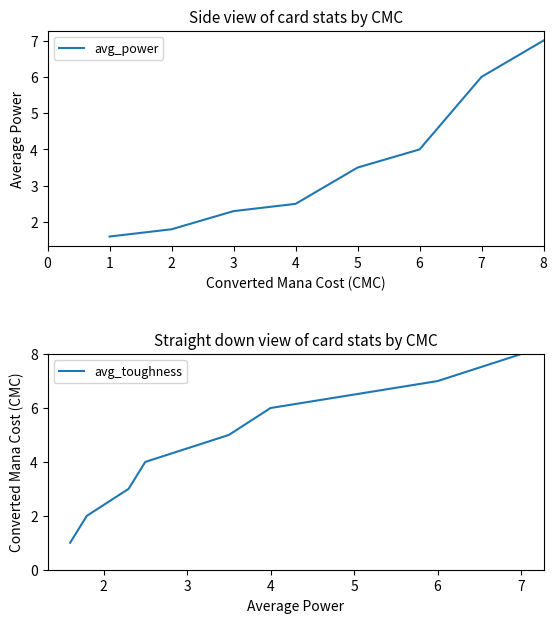

What are all the series names shown in the legend?

avg_power, avg_toughness